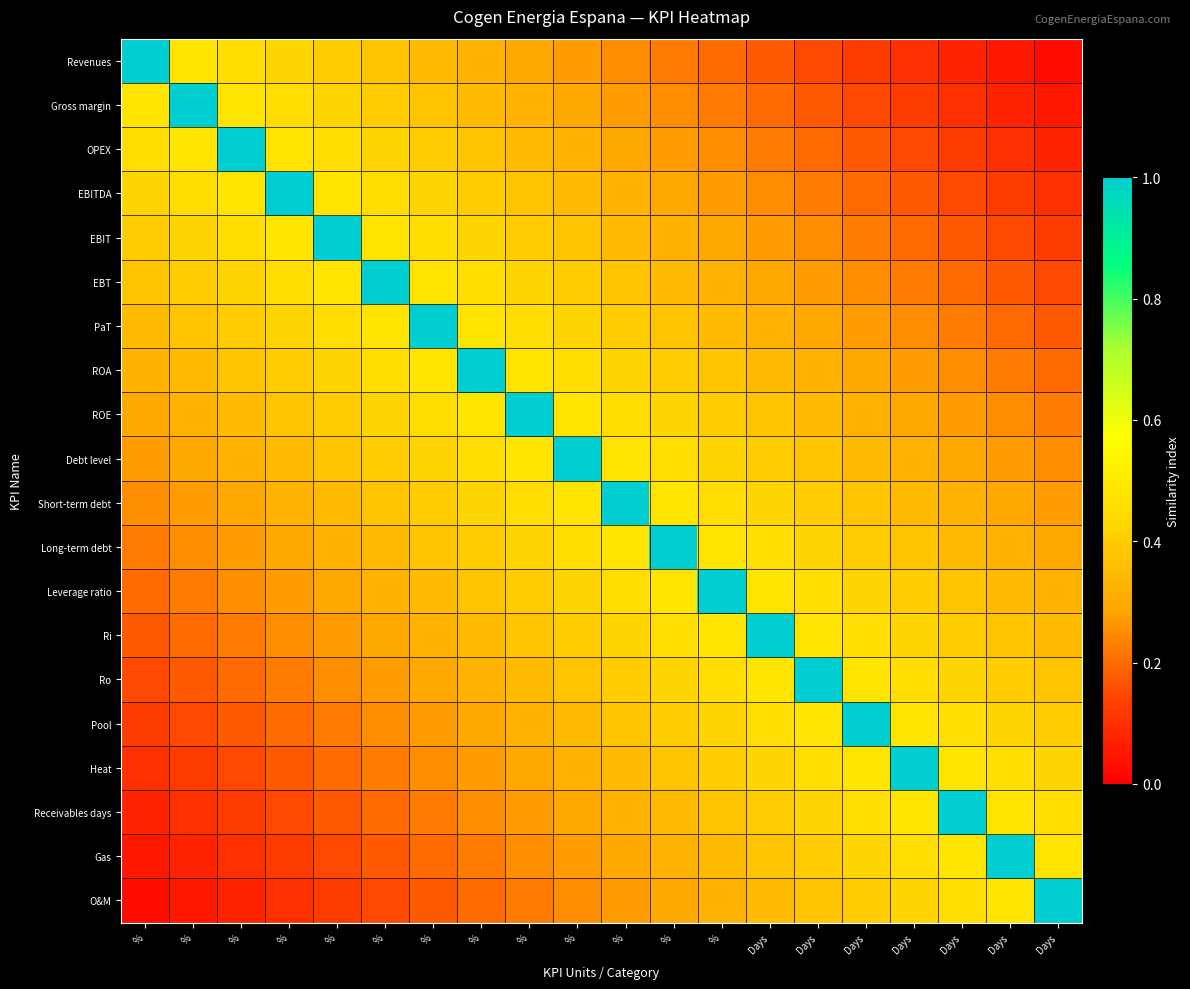

Reading right to left, transcribe all the data shown in this chart.

Revenues: Days=0.0	Days=0.0	Days=0.1	Days=0.1	Days=0.1	Days=0.2	Days=0.2	%=0.2	%=0.2	%=0.2	%=0.3	%=0.3	%=0.3	%=0.3	%=0.4	%=0.4	%=0.4	%=0.5	%=0.5	%=1.0
Gross margin: Days=0.0	Days=0.1	Days=0.1	Days=0.1	Days=0.2	Days=0.2	Days=0.2	%=0.2	%=0.2	%=0.3	%=0.3	%=0.3	%=0.3	%=0.4	%=0.4	%=0.4	%=0.5	%=0.5	%=1.0	%=0.5
OPEX: Days=0.1	Days=0.1	Days=0.1	Days=0.2	Days=0.2	Days=0.2	Days=0.2	%=0.2	%=0.3	%=0.3	%=0.3	%=0.3	%=0.4	%=0.4	%=0.4	%=0.5	%=0.5	%=1.0	%=0.5	%=0.5
EBITDA: Days=0.1	Days=0.1	Days=0.2	Days=0.2	Days=0.2	Days=0.2	Days=0.2	%=0.3	%=0.3	%=0.3	%=0.3	%=0.4	%=0.4	%=0.4	%=0.5	%=0.5	%=1.0	%=0.5	%=0.5	%=0.4
EBIT: Days=0.1	Days=0.2	Days=0.2	Days=0.2	Days=0.2	Days=0.2	Days=0.3	%=0.3	%=0.3	%=0.3	%=0.4	%=0.4	%=0.4	%=0.5	%=0.5	%=1.0	%=0.5	%=0.5	%=0.4	%=0.4
EBT: Days=0.2	Days=0.2	Days=0.2	Days=0.2	Days=0.2	Days=0.3	Days=0.3	%=0.3	%=0.3	%=0.4	%=0.4	%=0.4	%=0.5	%=0.5	%=1.0	%=0.5	%=0.5	%=0.4	%=0.4	%=0.4
PaT: Days=0.2	Days=0.2	Days=0.2	Days=0.2	Days=0.3	Days=0.3	Days=0.3	%=0.3	%=0.4	%=0.4	%=0.4	%=0.5	%=0.5	%=1.0	%=0.5	%=0.5	%=0.4	%=0.4	%=0.4	%=0.3
ROA: Days=0.2	Days=0.2	Days=0.2	Days=0.3	Days=0.3	Days=0.3	Days=0.3	%=0.4	%=0.4	%=0.4	%=0.5	%=0.5	%=1.0	%=0.5	%=0.5	%=0.4	%=0.4	%=0.4	%=0.3	%=0.3
ROE: Days=0.2	Days=0.2	Days=0.3	Days=0.3	Days=0.3	Days=0.3	Days=0.4	%=0.4	%=0.4	%=0.5	%=0.5	%=1.0	%=0.5	%=0.5	%=0.4	%=0.4	%=0.4	%=0.3	%=0.3	%=0.3
Debt level: Days=0.2	Days=0.3	Days=0.3	Days=0.3	Days=0.3	Days=0.4	Days=0.4	%=0.4	%=0.5	%=0.5	%=1.0	%=0.5	%=0.5	%=0.4	%=0.4	%=0.4	%=0.3	%=0.3	%=0.3	%=0.3
Short-term debt: Days=0.3	Days=0.3	Days=0.3	Days=0.3	Days=0.4	Days=0.4	Days=0.4	%=0.5	%=0.5	%=1.0	%=0.5	%=0.5	%=0.4	%=0.4	%=0.4	%=0.3	%=0.3	%=0.3	%=0.3	%=0.2
Long-term debt: Days=0.3	Days=0.3	Days=0.3	Days=0.4	Days=0.4	Days=0.4	Days=0.5	%=0.5	%=1.0	%=0.5	%=0.5	%=0.4	%=0.4	%=0.4	%=0.3	%=0.3	%=0.3	%=0.3	%=0.2	%=0.2
Leverage ratio: Days=0.3	Days=0.3	Days=0.4	Days=0.4	Days=0.4	Days=0.5	Days=0.5	%=1.0	%=0.5	%=0.5	%=0.4	%=0.4	%=0.4	%=0.3	%=0.3	%=0.3	%=0.3	%=0.2	%=0.2	%=0.2
Ri: Days=0.3	Days=0.4	Days=0.4	Days=0.4	Days=0.5	Days=0.5	Days=1.0	%=0.5	%=0.5	%=0.4	%=0.4	%=0.4	%=0.3	%=0.3	%=0.3	%=0.3	%=0.2	%=0.2	%=0.2	%=0.2
Ro: Days=0.4	Days=0.4	Days=0.4	Days=0.5	Days=0.5	Days=1.0	Days=0.5	%=0.5	%=0.4	%=0.4	%=0.4	%=0.3	%=0.3	%=0.3	%=0.3	%=0.2	%=0.2	%=0.2	%=0.2	%=0.2
Pool: Days=0.4	Days=0.4	Days=0.5	Days=0.5	Days=1.0	Days=0.5	Days=0.5	%=0.4	%=0.4	%=0.4	%=0.3	%=0.3	%=0.3	%=0.3	%=0.2	%=0.2	%=0.2	%=0.2	%=0.2	%=0.1
Heat: Days=0.4	Days=0.5	Days=0.5	Days=1.0	Days=0.5	Days=0.5	Days=0.4	%=0.4	%=0.4	%=0.3	%=0.3	%=0.3	%=0.3	%=0.2	%=0.2	%=0.2	%=0.2	%=0.2	%=0.1	%=0.1
Receivables days: Days=0.5	Days=0.5	Days=1.0	Days=0.5	Days=0.5	Days=0.4	Days=0.4	%=0.4	%=0.3	%=0.3	%=0.3	%=0.3	%=0.2	%=0.2	%=0.2	%=0.2	%=0.2	%=0.1	%=0.1	%=0.1
Gas: Days=0.5	Days=1.0	Days=0.5	Days=0.5	Days=0.4	Days=0.4	Days=0.4	%=0.3	%=0.3	%=0.3	%=0.3	%=0.2	%=0.2	%=0.2	%=0.2	%=0.2	%=0.1	%=0.1	%=0.1	%=0.0
O&M: Days=1.0	Days=0.5	Days=0.5	Days=0.4	Days=0.4	Days=0.4	Days=0.3	%=0.3	%=0.3	%=0.3	%=0.2	%=0.2	%=0.2	%=0.2	%=0.2	%=0.1	%=0.1	%=0.1	%=0.0	%=0.0